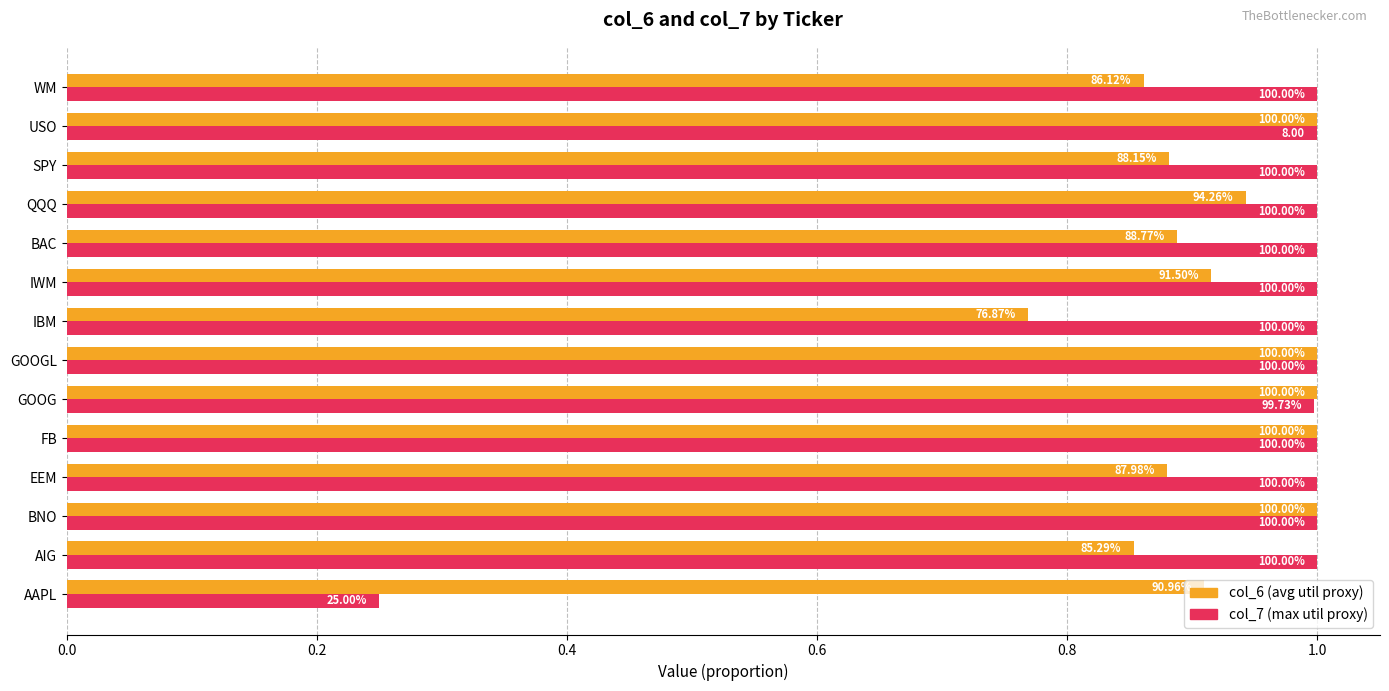

What is the average value of the col_7 (max util proxy) series?

0.9